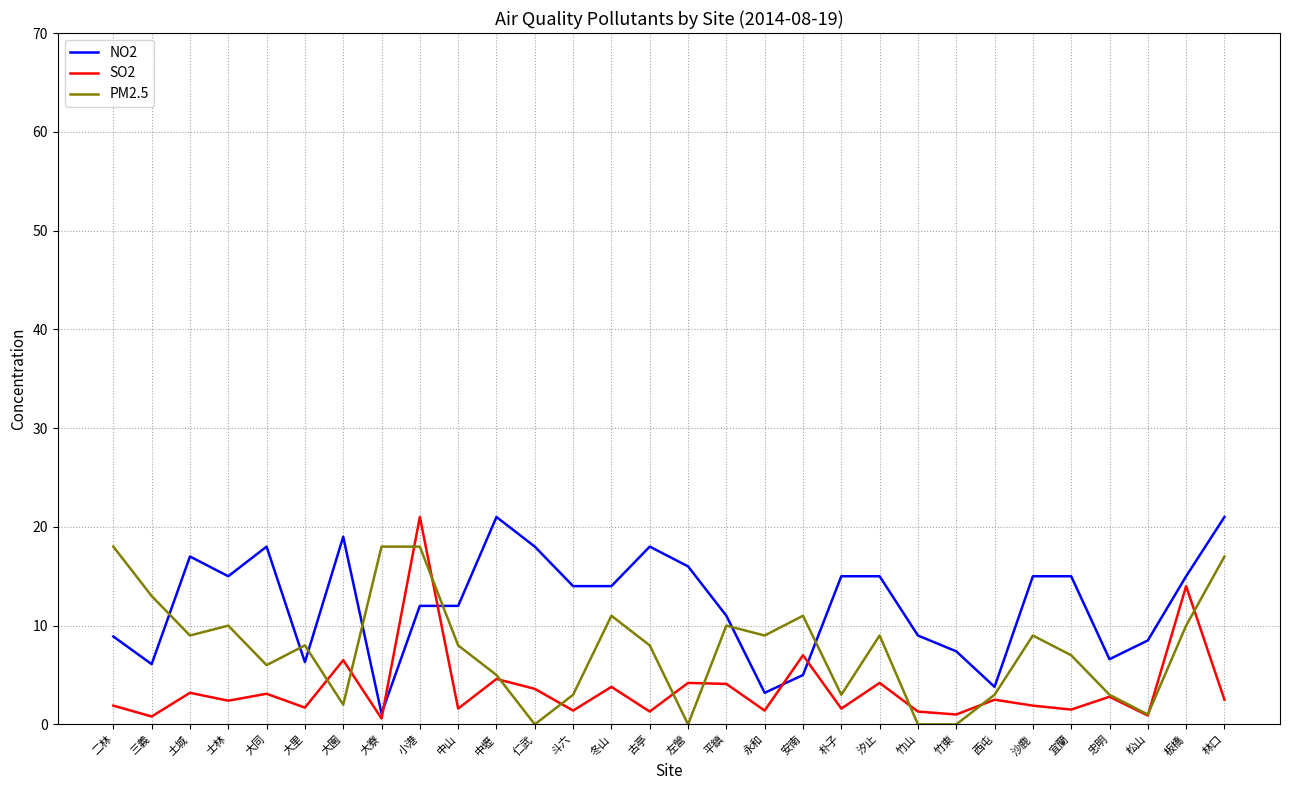

What is the maximum value shown in the chart?

21.0